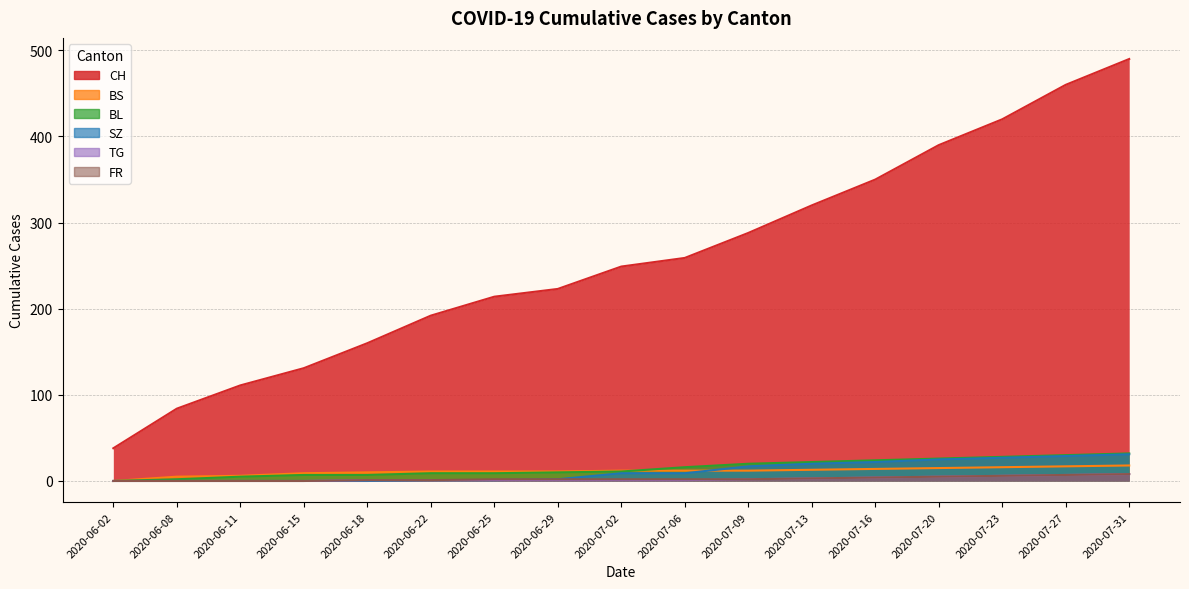

At which category is the sum across all series the highest?

2020-07-31